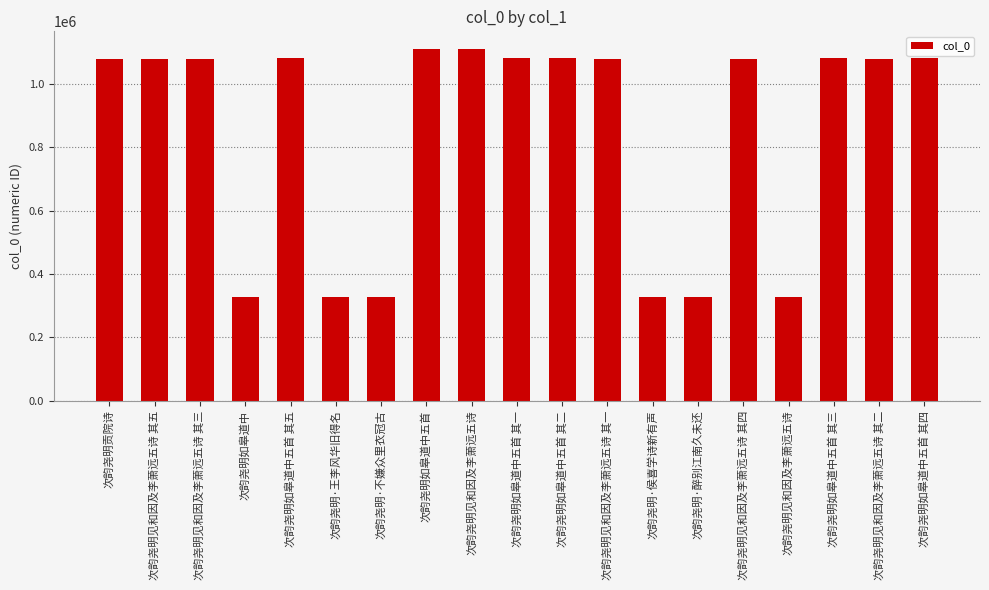

Are the bars grouped side by side (vs. stacked)?

No